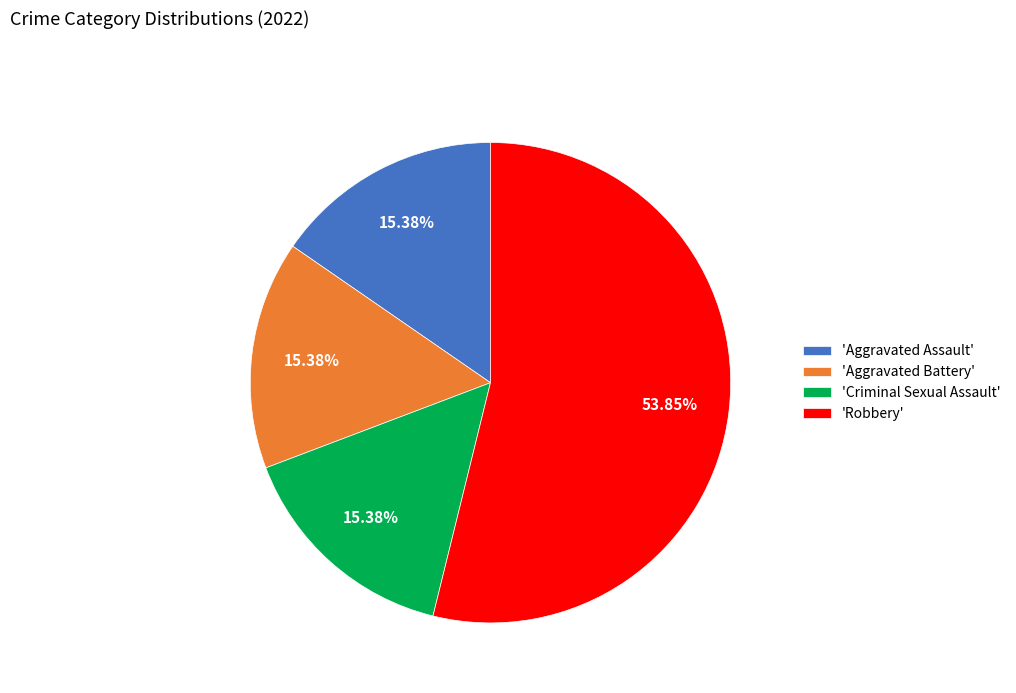

To the nearest percent, what is the average slice percentage?

25%